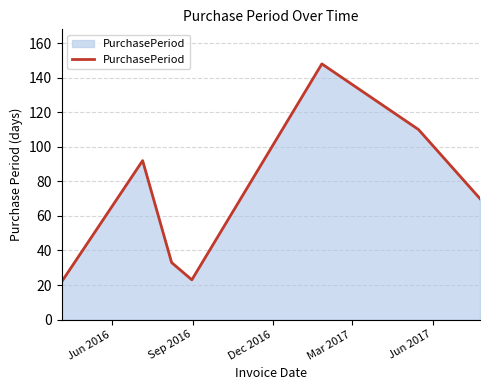

What is the minimum value shown in the chart?

22